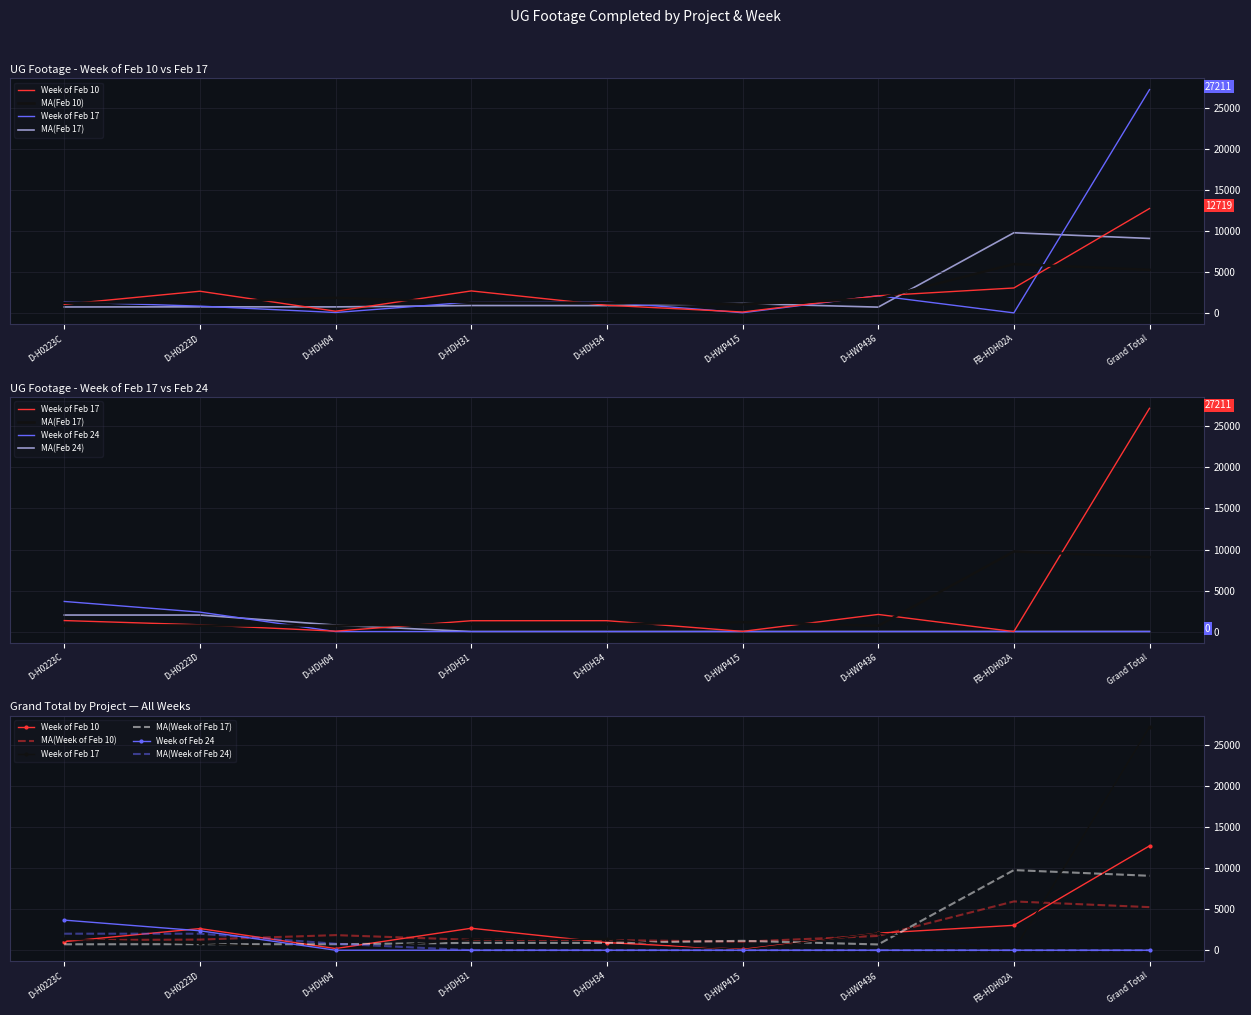

Where is the first local minimum for Week of Feb 10?

D-HDH04